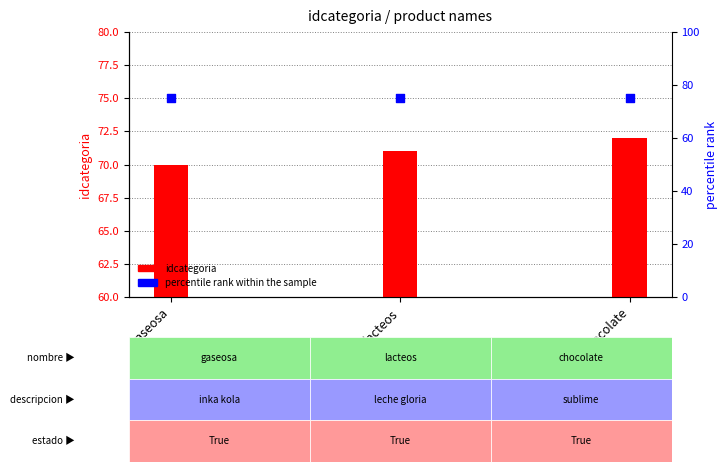

Which series has the widest spread of Y values?

idcategoria